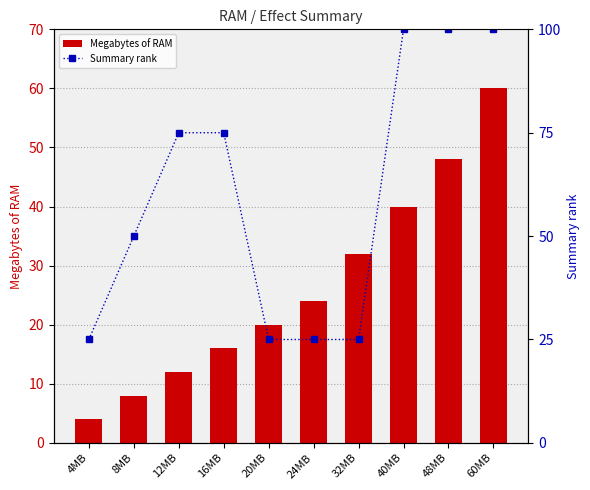

Which series has the largest total across all categories?

Summary rank